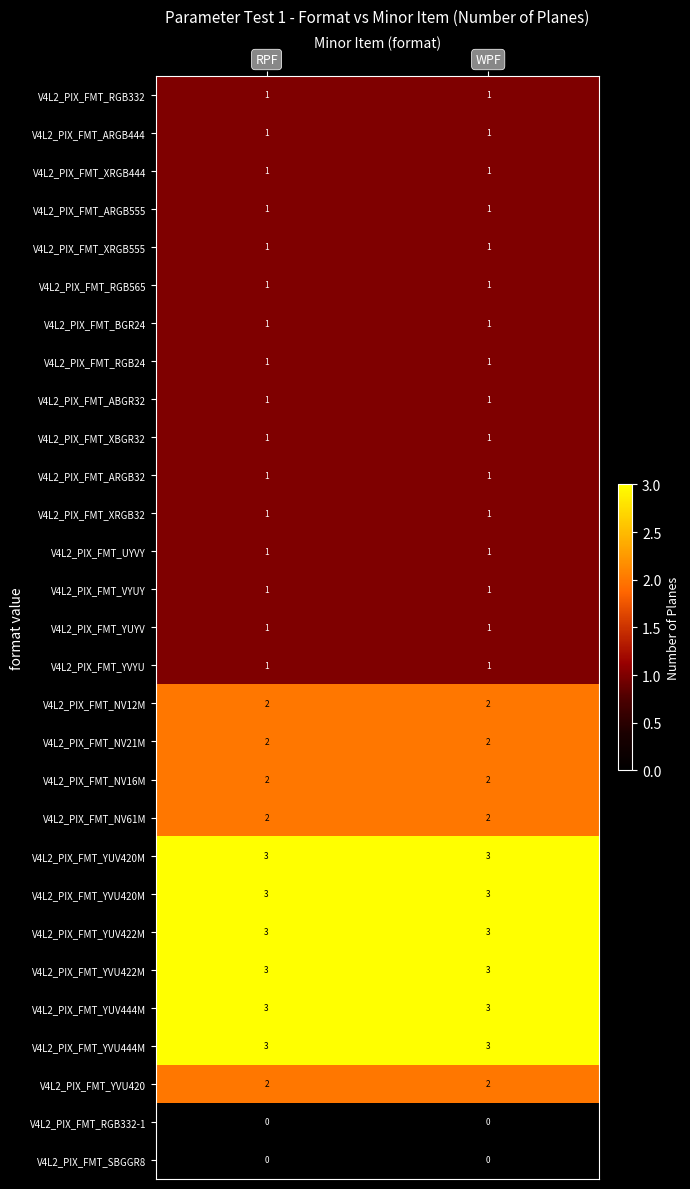

What is the maximum value shown in the chart?

3